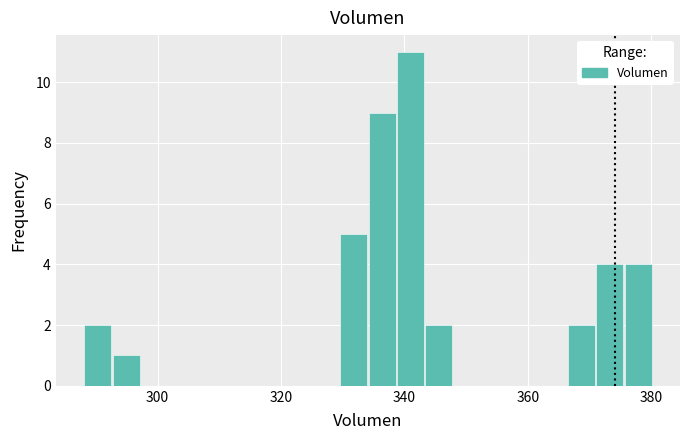

Read against the x-axis, roughly where is the centre of the tallest bar?

342